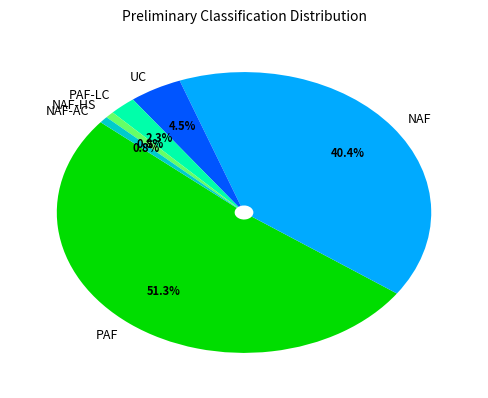

What is the total percentage of UC and NAF-HS?

5.3%